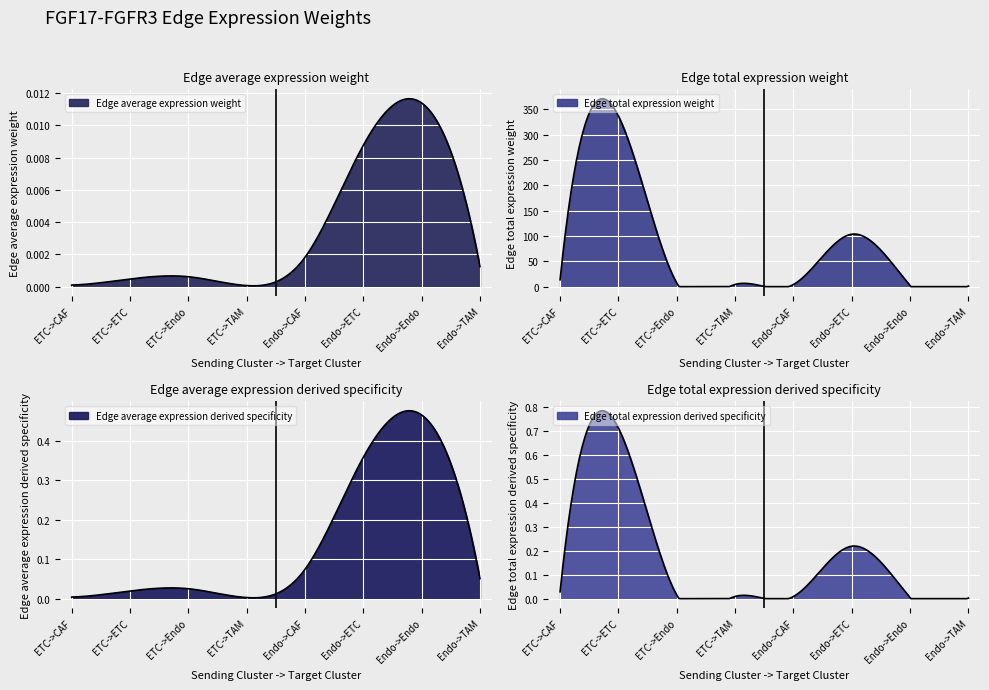

What are all the series names shown in the legend?

Edge average expression weight, Edge total expression weight, Edge average expression derived specificity, Edge total expression derived specificity